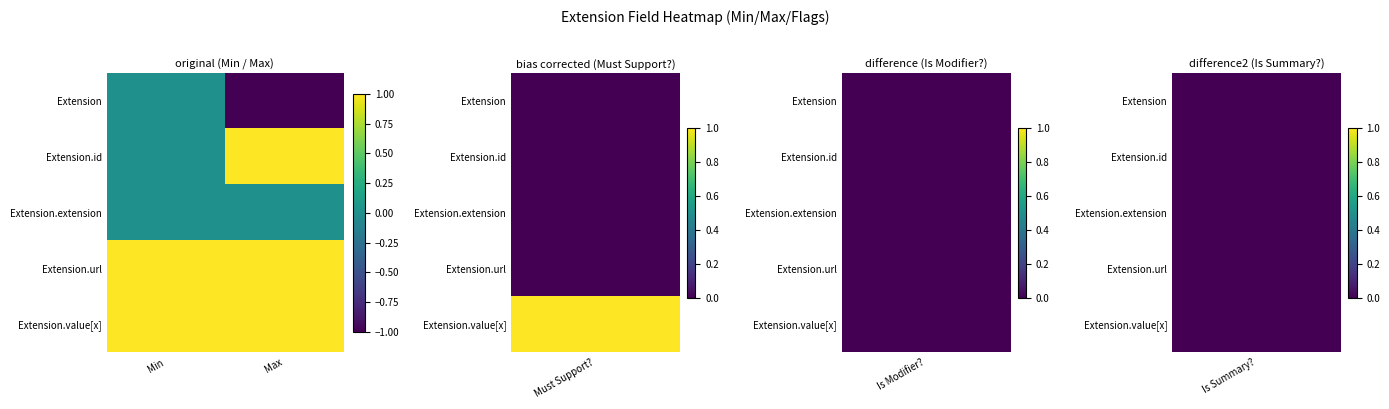

Which series changed the most between Min and Max?

Extension